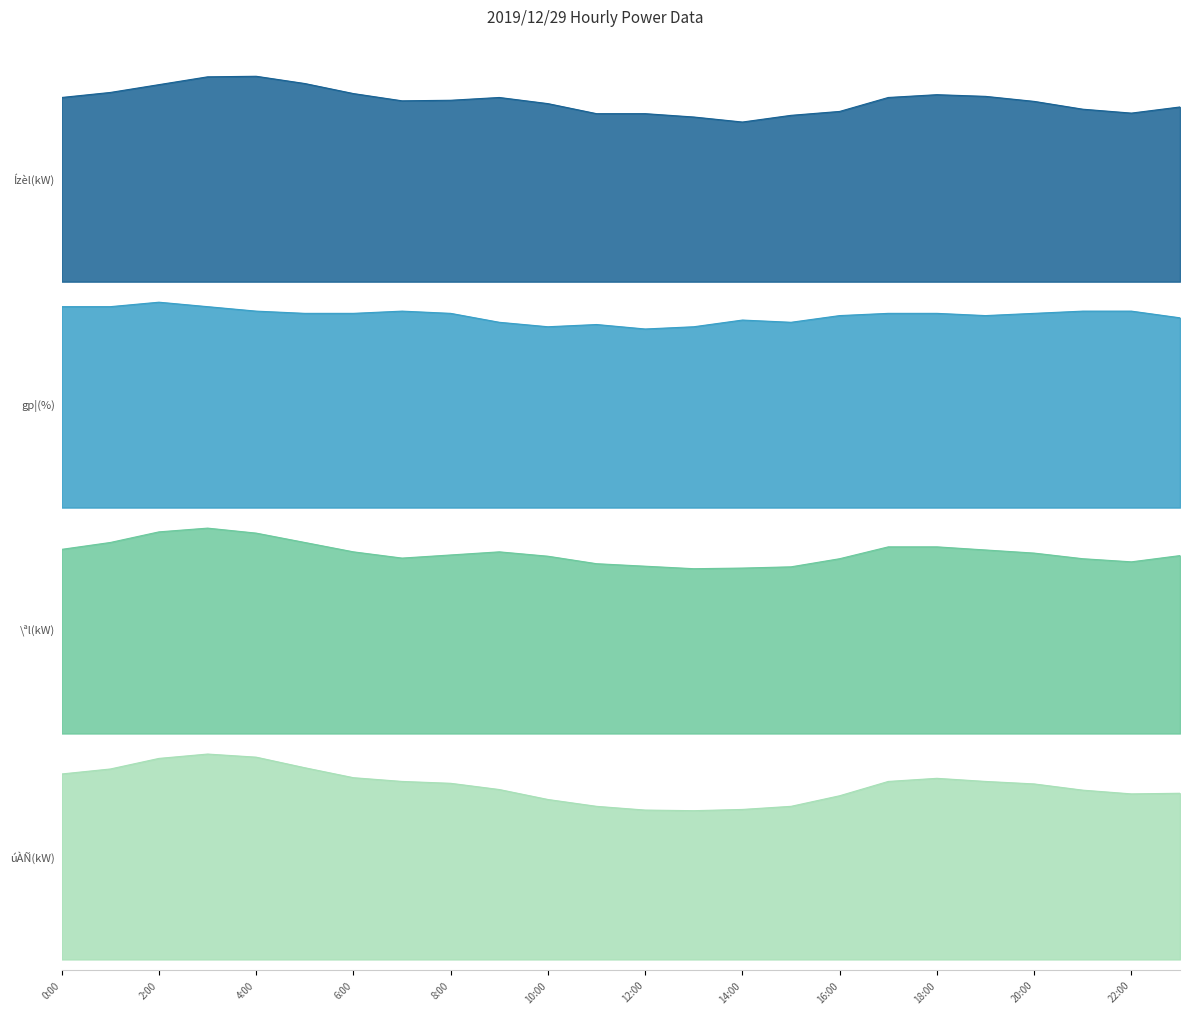

Which label corresponds to the smallest value in the chart?

12:00